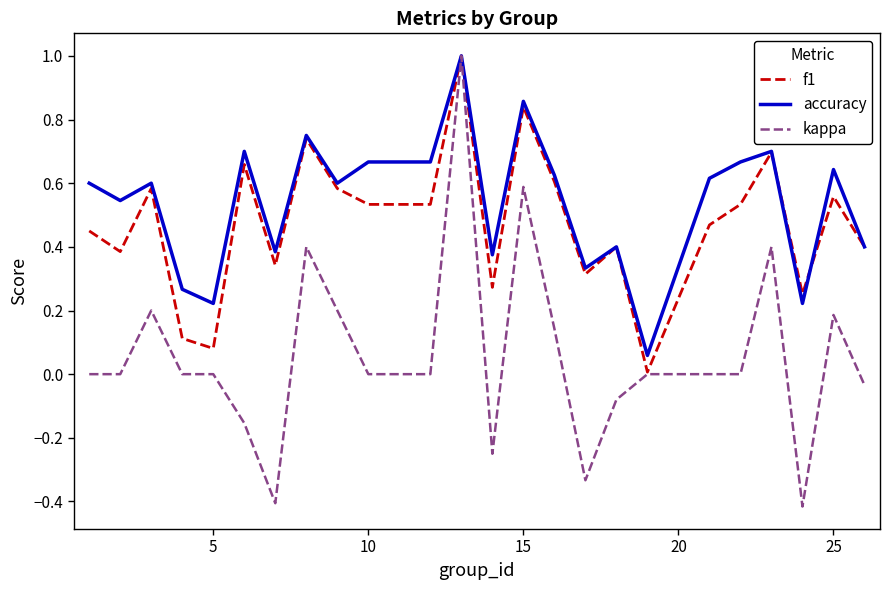

What is the maximum value shown in the chart?

1.0